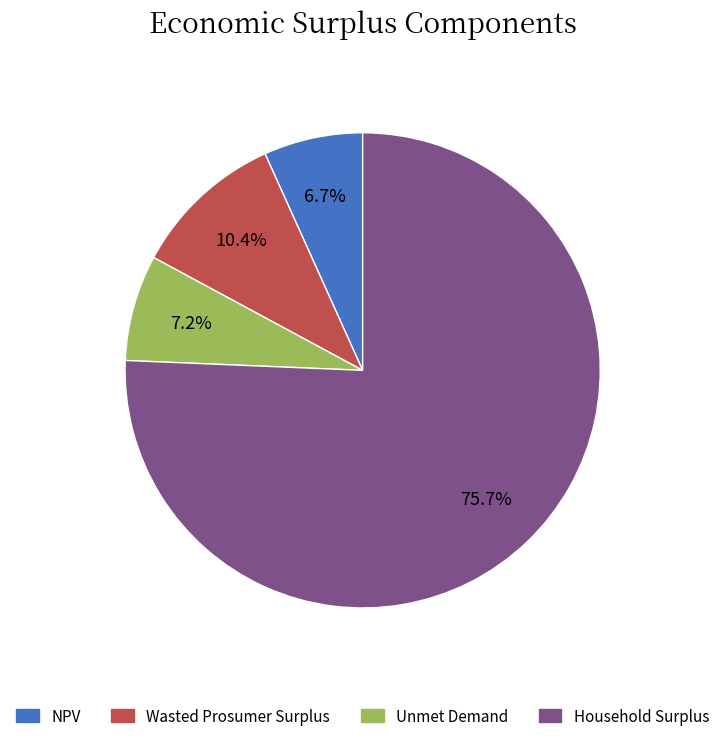

True or false: Household Surplus accounts for 87% of the total.

False